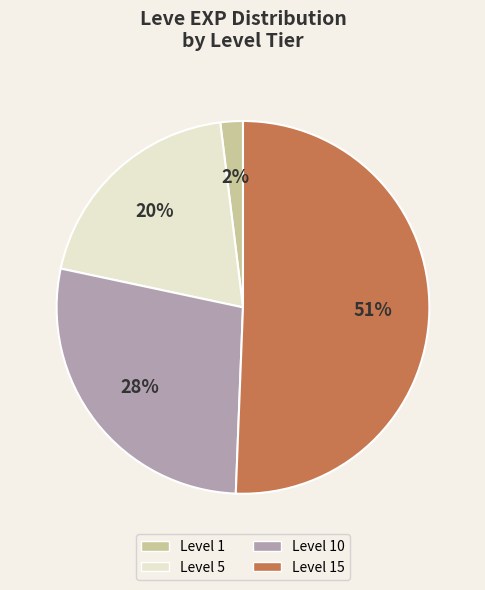

To the nearest percent, what percentage of the pie is Level 1?

2%